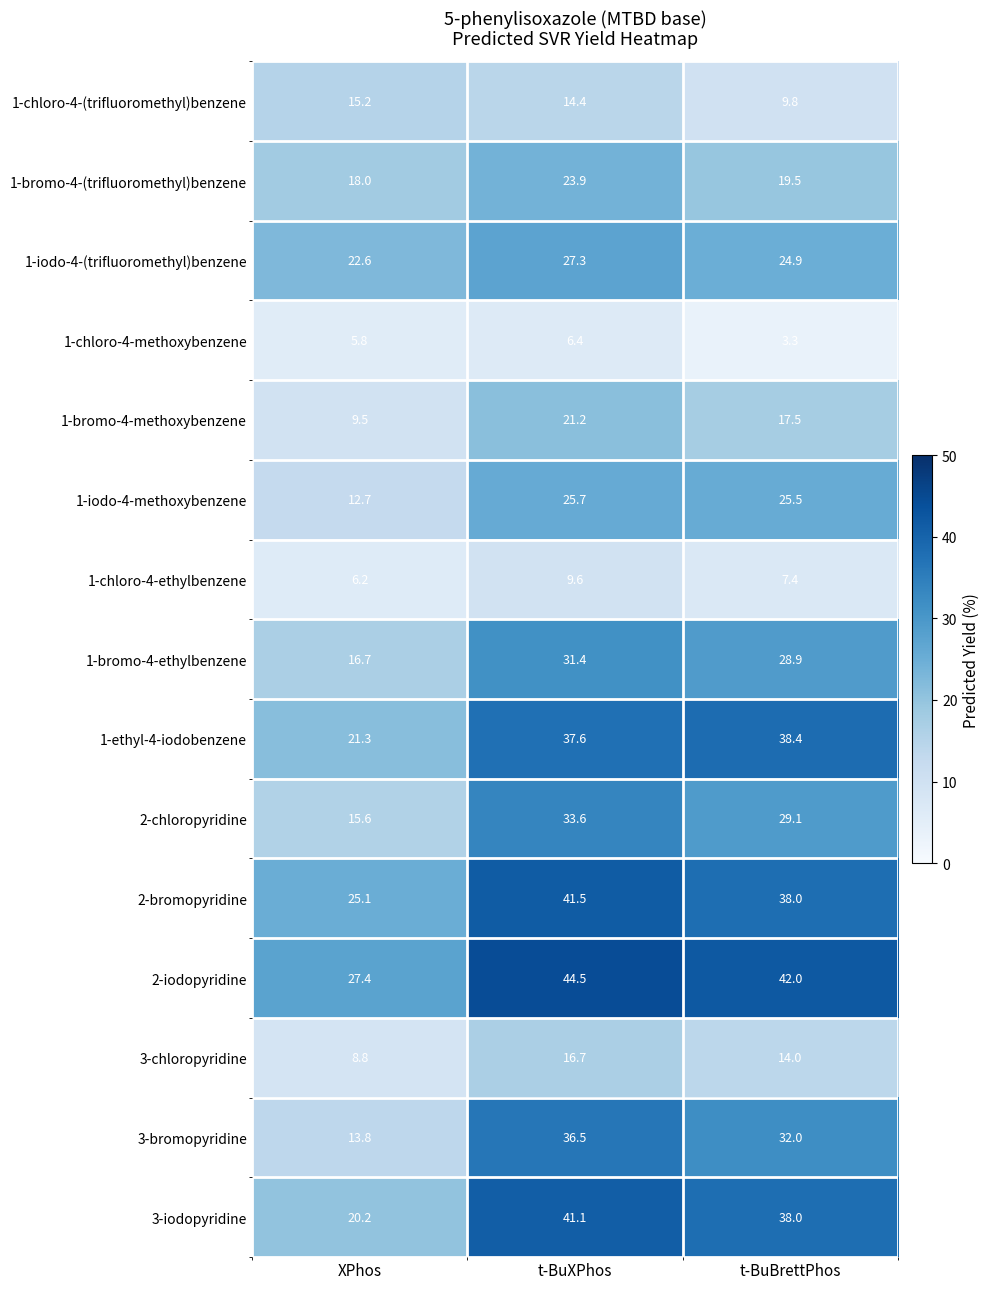

Rank the series by their maximum value, from highest to lowest.

2-iodopyridine, 2-bromopyridine, 3-iodopyridine, 1-ethyl-4-iodobenzene, 3-bromopyridine, 2-chloropyridine, 1-bromo-4-ethylbenzene, 1-iodo-4-(trifluoromethyl)benzene, 1-iodo-4-methoxybenzene, 1-bromo-4-(trifluoromethyl)benzene, 1-bromo-4-methoxybenzene, 3-chloropyridine, 1-chloro-4-(trifluoromethyl)benzene, 1-chloro-4-ethylbenzene, 1-chloro-4-methoxybenzene